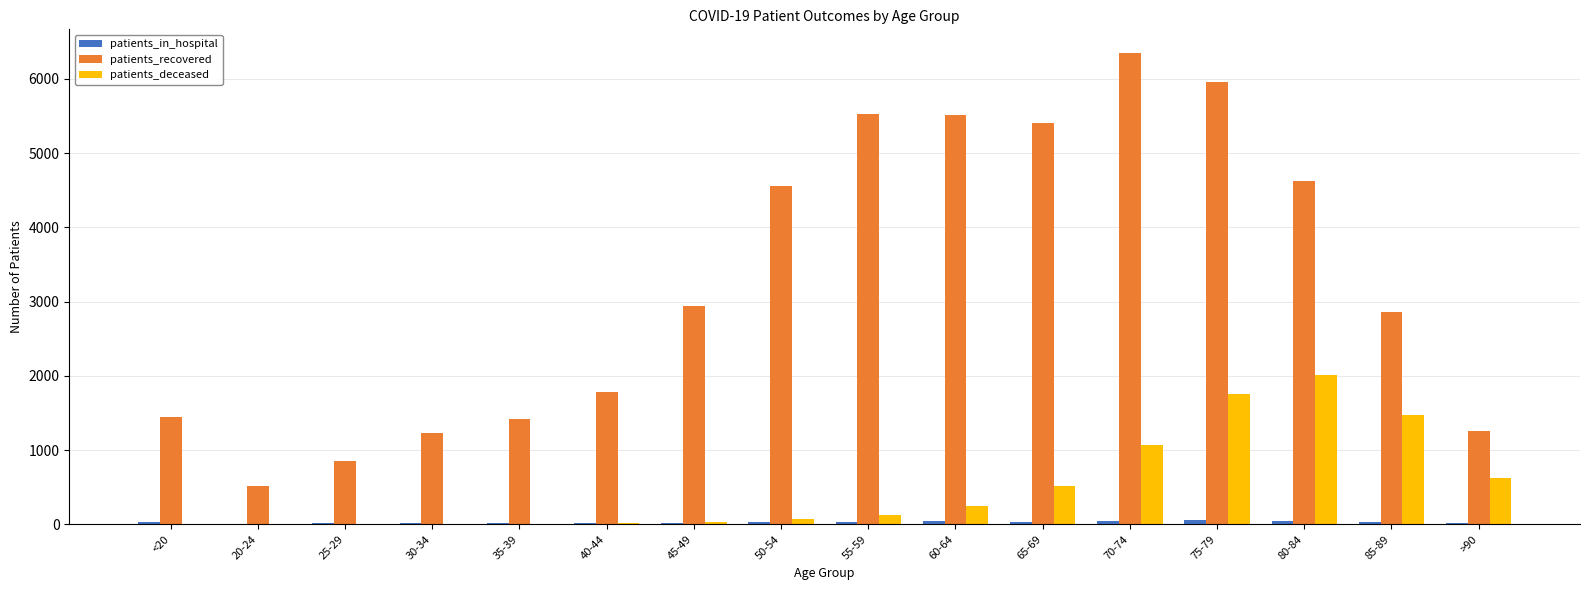

Which series has the largest total across all categories?

patients_recovered